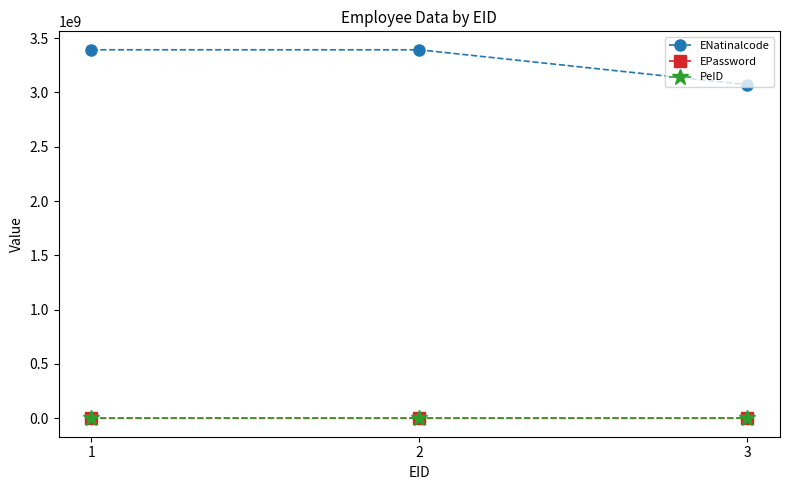

What is the difference between the second highest and minimum values in the ENatinalcode series?

321057733